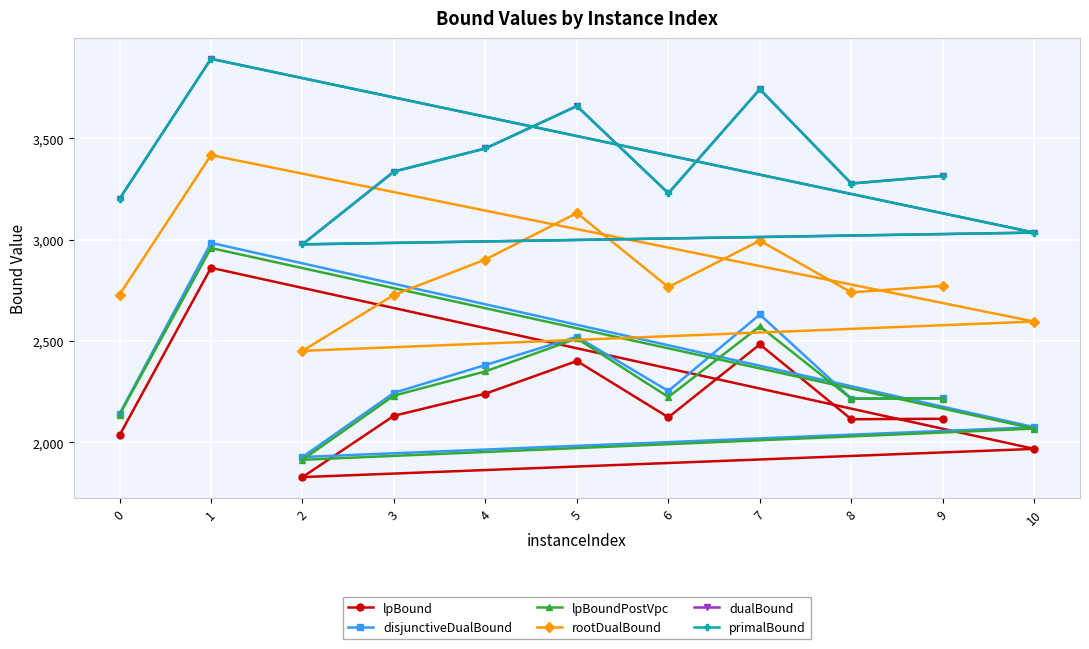

Reading left to right, transcribe all the data shown in this chart.

lpBound: 0=2035.4	1=2861.5	10=1968.3	2=1829.2	3=2131.6	4=2240.7	5=2401.7	6=2124.2	7=2483.7	8=2114.6	9=2116.8
disjunctiveDualBound: 0=2140.9	1=2984.4	10=2075.3	2=1928.3	3=2244.8	4=2381.8	5=2521.4	6=2253.9	7=2631.1	8=2216.7	9=2218.7
lpBoundPostVpc: 0=2136.5	1=2958.9	10=2068.4	2=1914.7	3=2230.9	4=2350.6	5=2512.9	6=2224.2	7=2572.6	8=2215.7	9=2216.7
rootDualBound: 0=2728.9	1=3416.9	10=2596.3	2=2451.8	3=2727.6	4=2902.3	5=3131.3	6=2766.2	7=2995.3	8=2740.2	9=2772.5
dualBound: 0=3201.0	1=3892.0	10=3035.0	2=2977.0	3=3336.0	4=3450.0	5=3659.0	6=3229.0	7=3742.0	8=3277.0	9=3315.0
primalBound: 0=3201.0	1=3892.0	10=3035.0	2=2977.0	3=3336.0	4=3450.0	5=3659.0	6=3229.0	7=3742.0	8=3277.0	9=3315.0